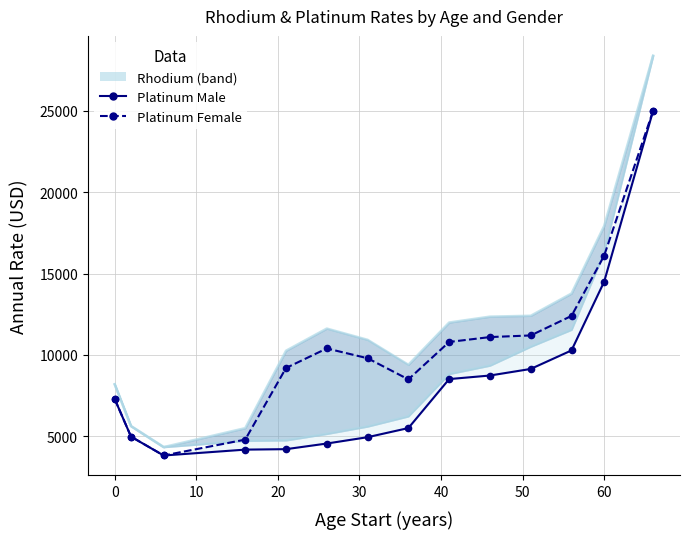

How many lines are shown in the chart?

4